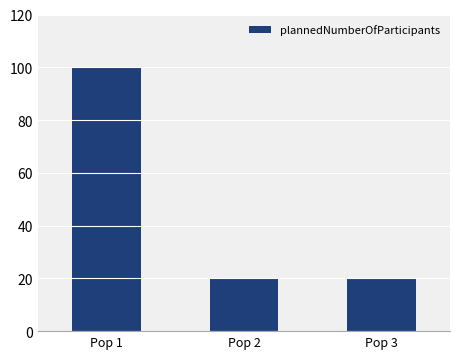

True or false: the data shows 20 at Pop 2.

True